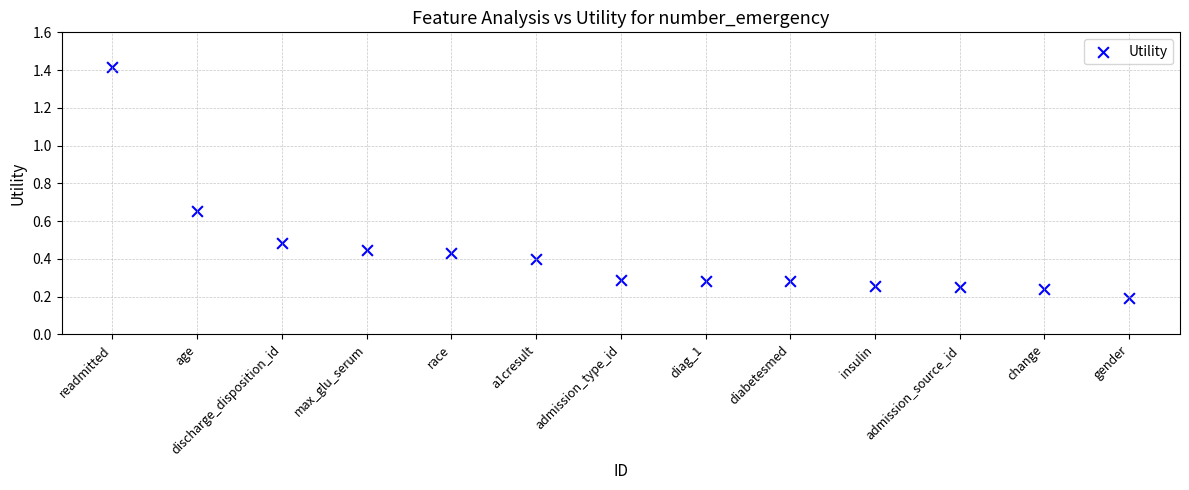

What is the range of X values (max minus min)?

12.0